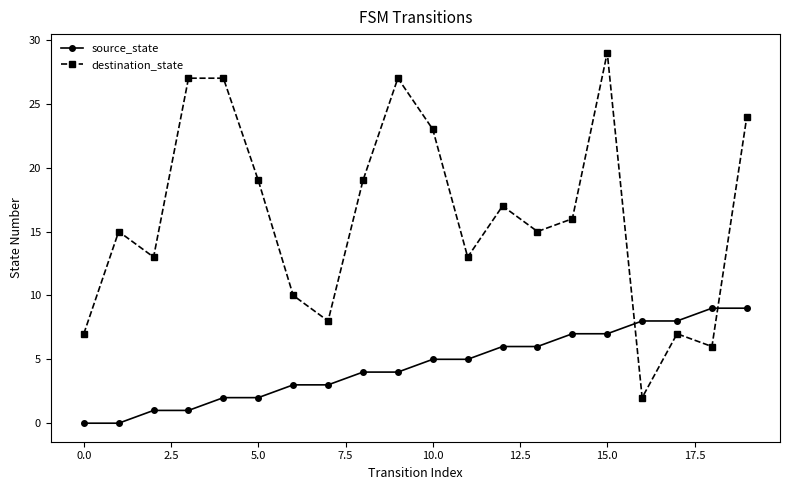

How many times do destination_state and source_state cross each other?

2